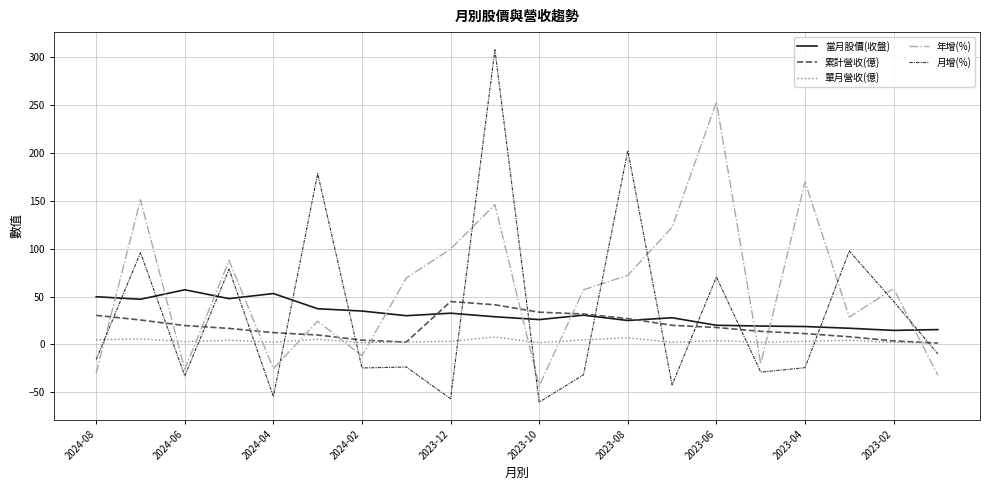

Which series has the largest total across all categories?

年增(%)